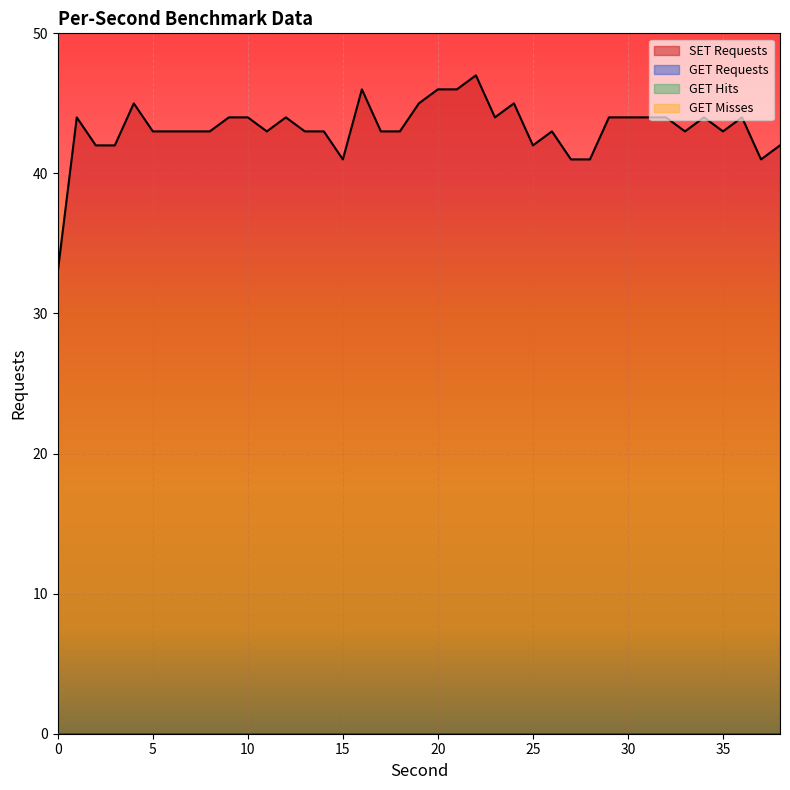

Which series changed the most between 31 and 37?

SET Requests